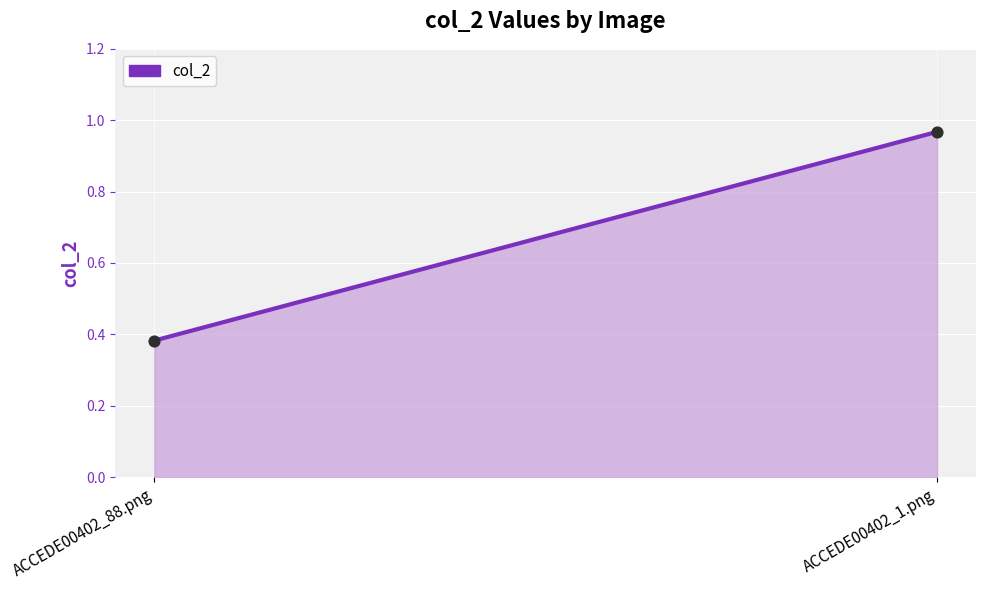

What is the average Y value?

0.7